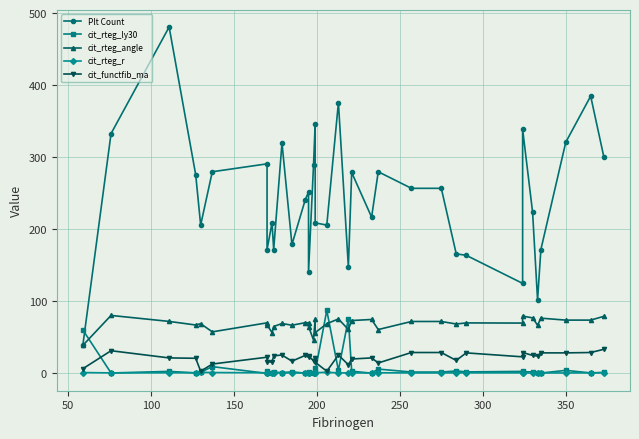

Is this an area chart (filled region under the line)?

No